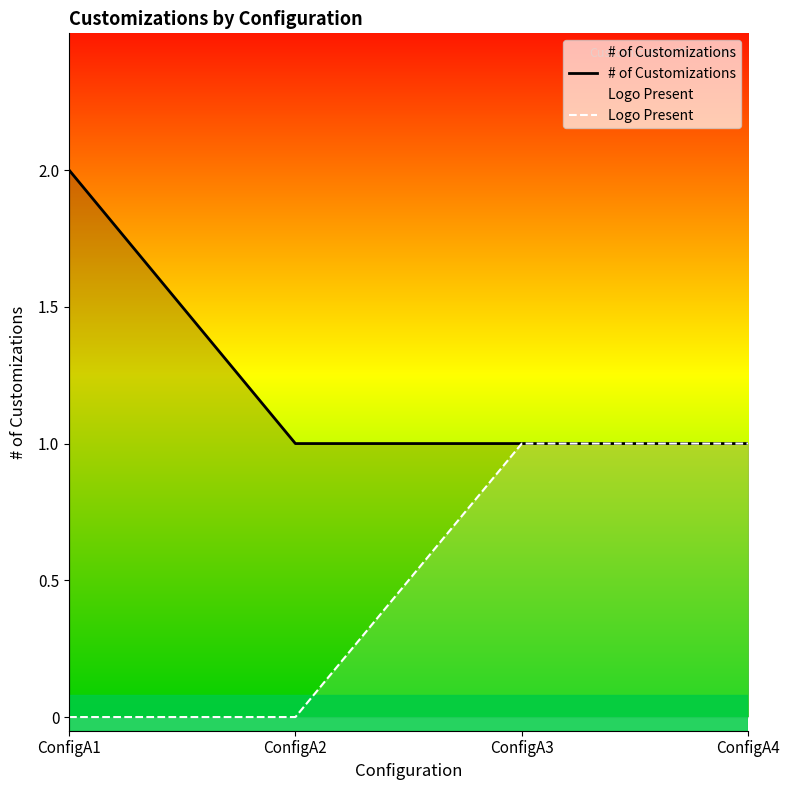

What is the spread (max minus min) of values at ConfigA2?

1